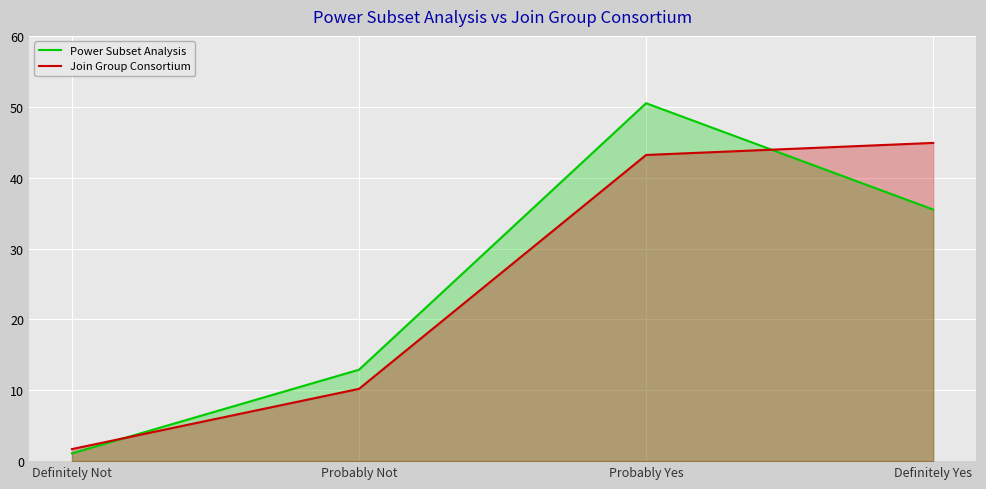

What is the total value across all series at Definitely Not?

2.8